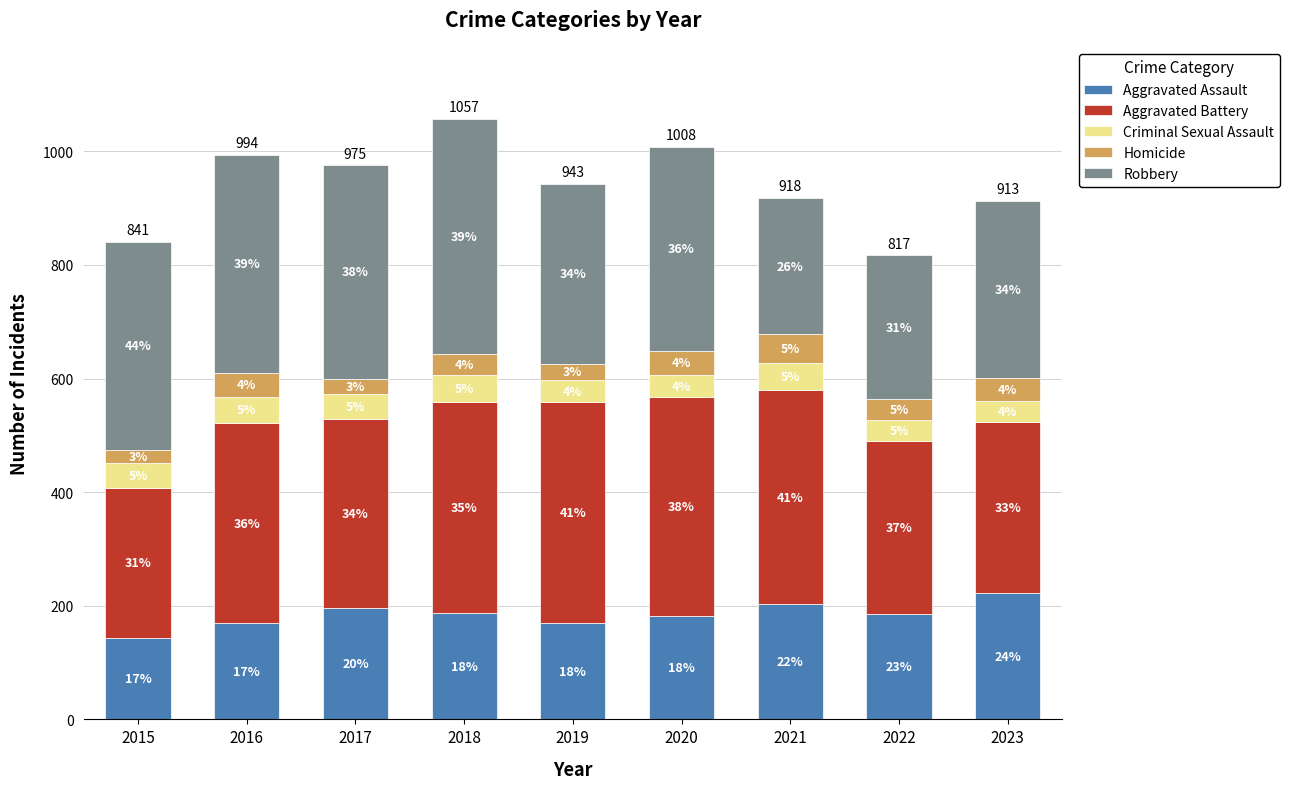

What are all the series names shown in the legend?

Aggravated Assault, Aggravated Battery, Criminal Sexual Assault, Homicide, Robbery